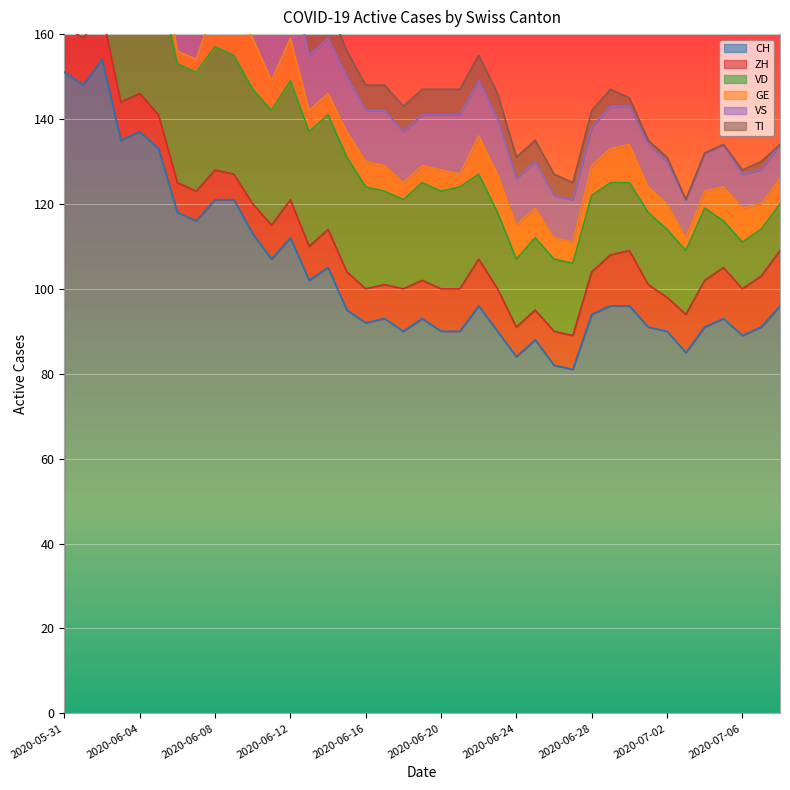

What is the label of the 12th point from the left?

2020-06-11